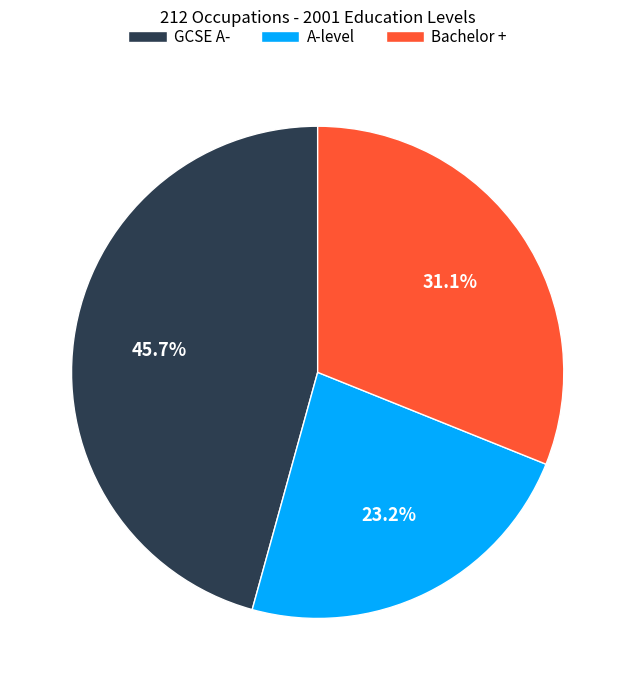

How many segments does this pie chart have?

3